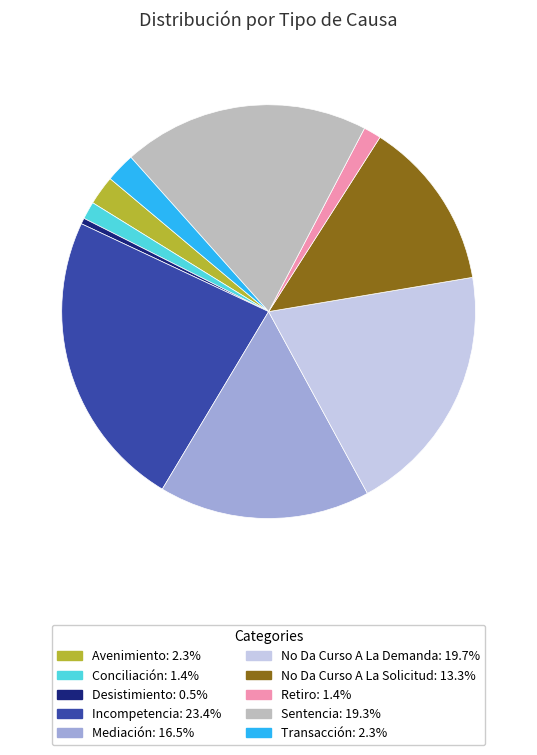

Is there a majority slice in this chart?

No